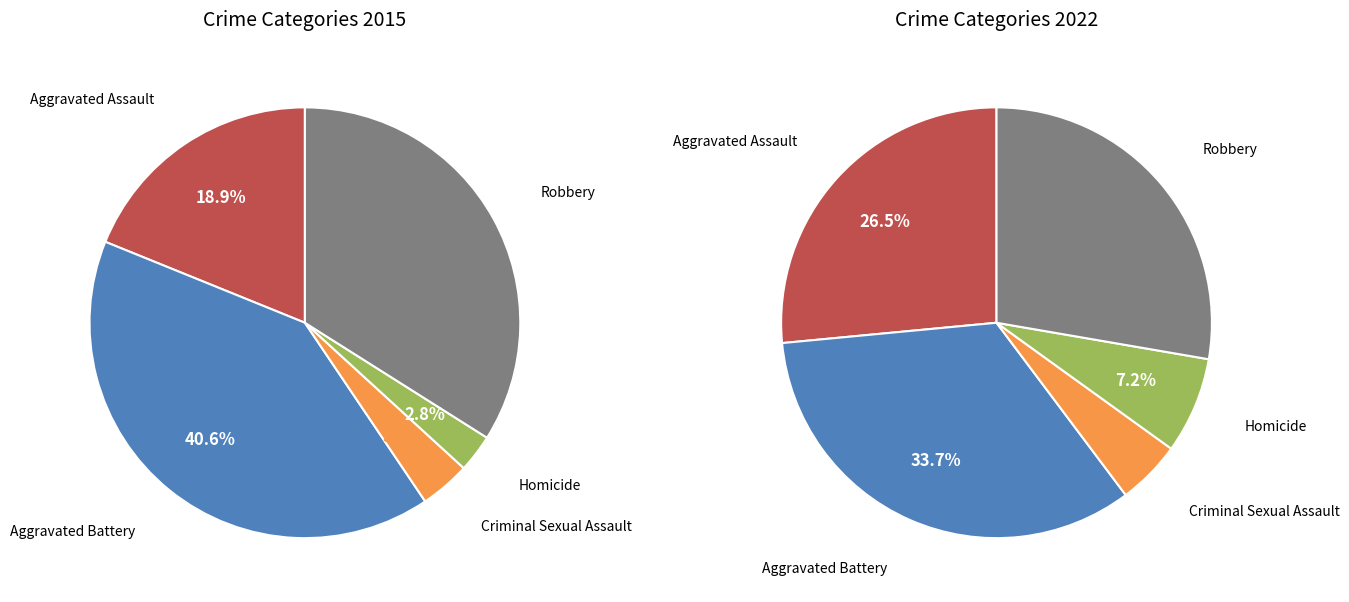

Do values_2022 and 2 together represent more than half of the pie?

No